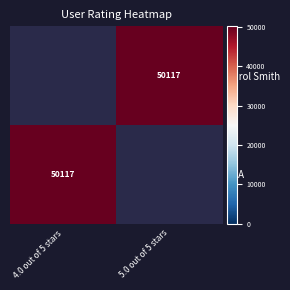

The value of Carol Smith at 5.0 out of 5 stars is 18104.7. True or false?

False